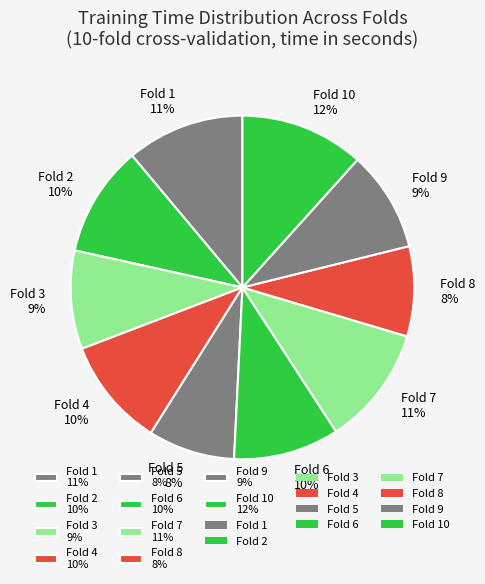

True or false: Fold 7 11% accounts for 11% of the total.

True